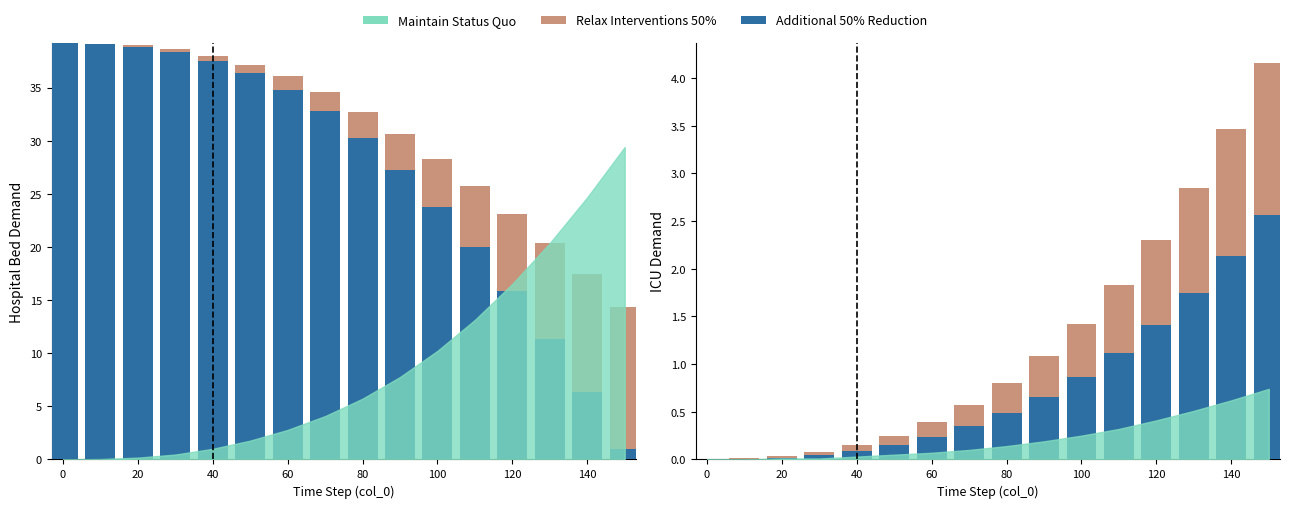

What is the value of the col_4 (Additional 50% Reduction) bar at the 5th from the left?

0.1